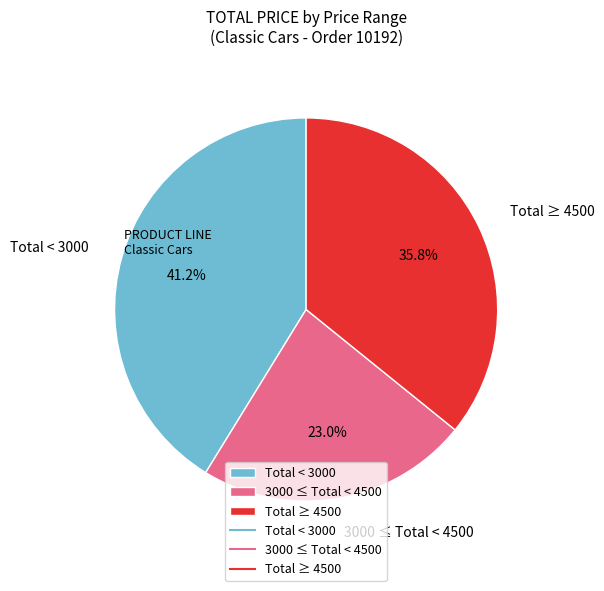

Rank the categories by value from lowest to highest.

3000 ≤ Total < 4500, Total ≥ 4500, Total < 3000